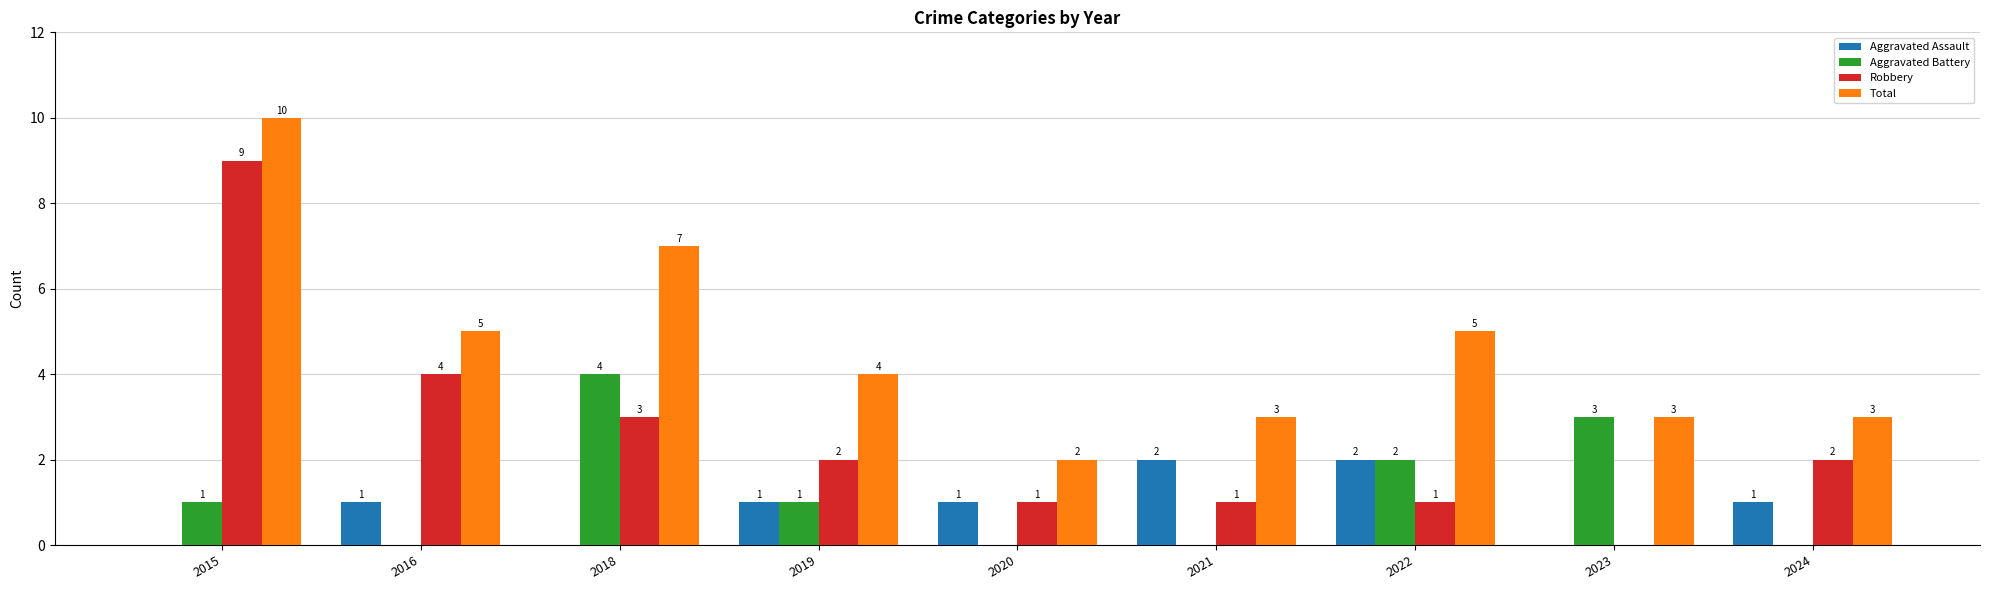

Are the bars horizontal?

No